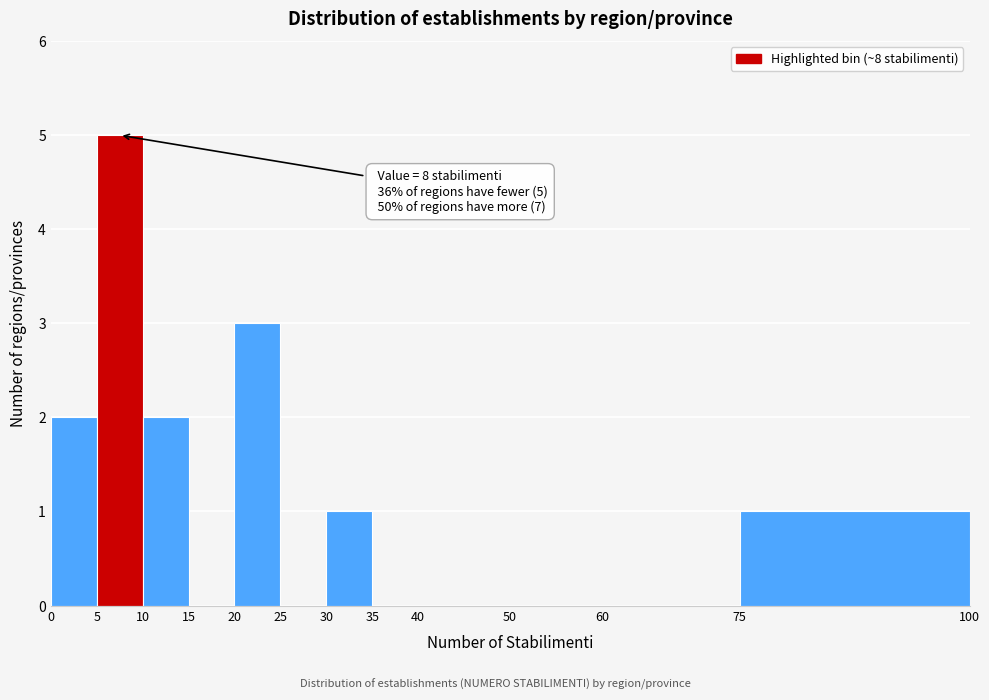

Over which range of the x-axis is the bar tallest?

5 to 10